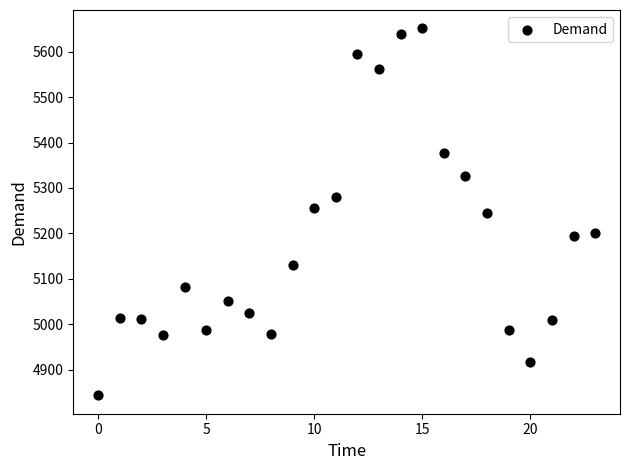

What is the range of Y values (max minus min)?

807